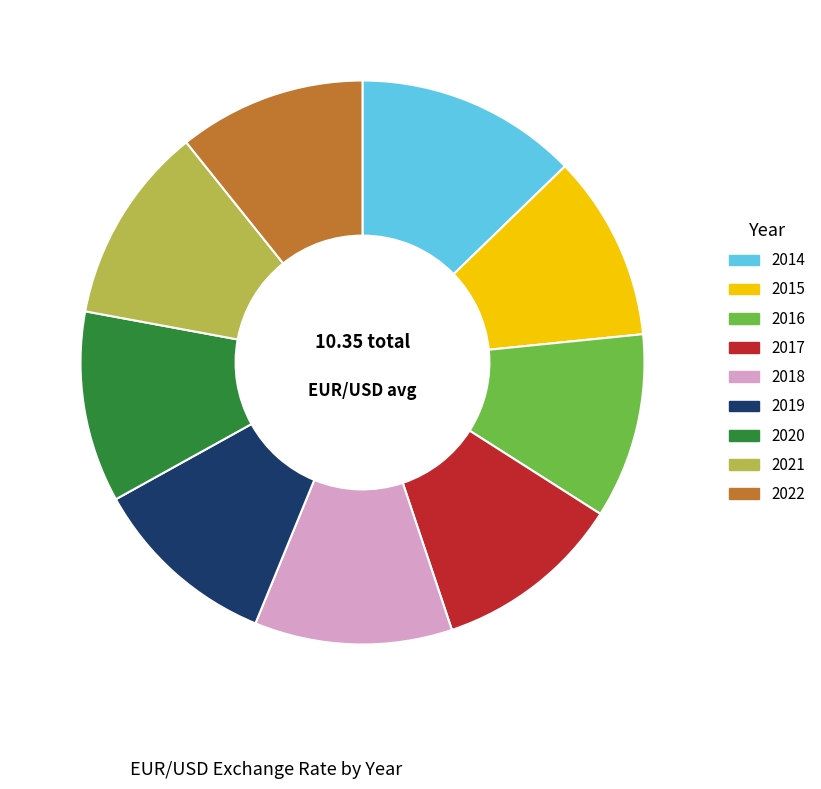

Between 2018 and 2019, which is larger?

2018